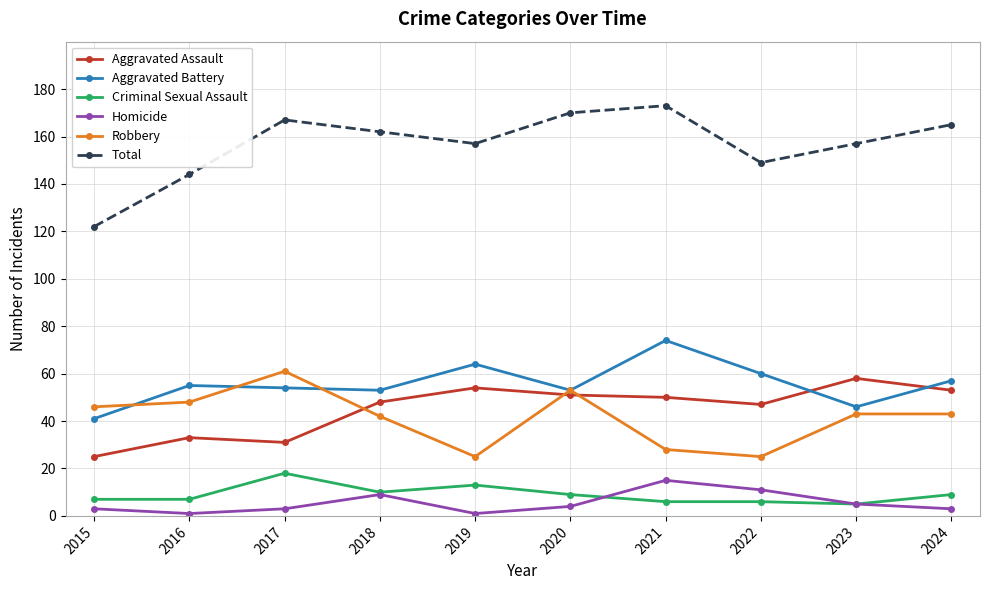

At which category does the chart reach its peak across all series?

2021